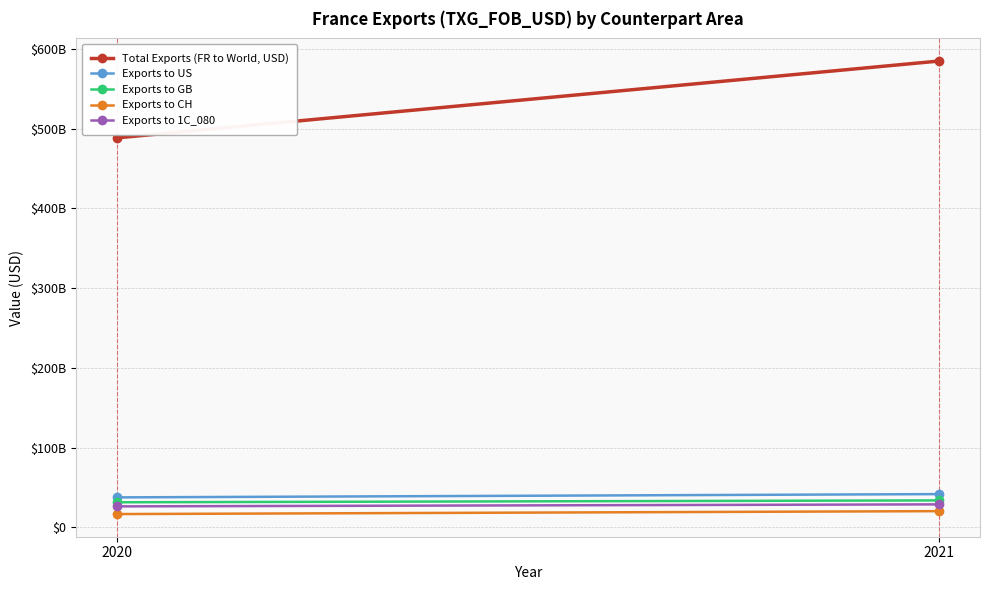

How many categories are shown in the chart?

2